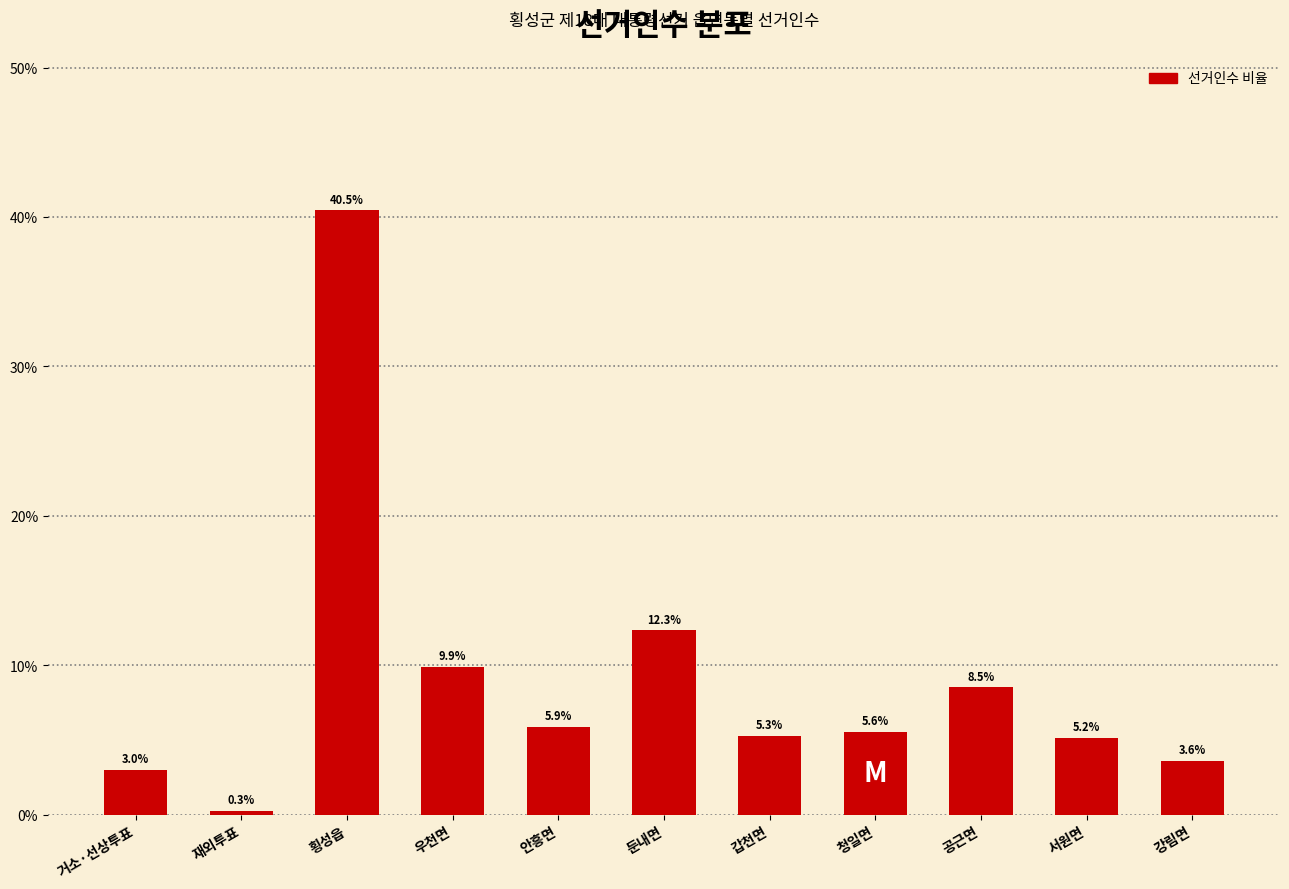

Reading left to right, list all the values displayed in this chart.

거소·선상투표=3.0	재외투표=0.3	횡성읍=40.5	우천면=9.9	안흥면=5.9	둔내면=12.3	갑천면=5.3	청일면=5.6	공근면=8.5	서원면=5.2	강림면=3.6